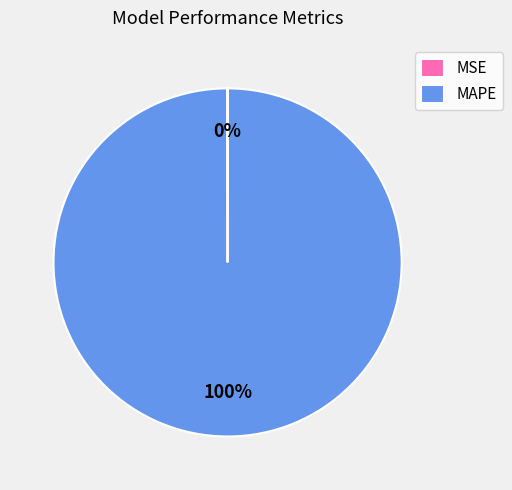

What is the largest slice in the pie chart?

MAPE